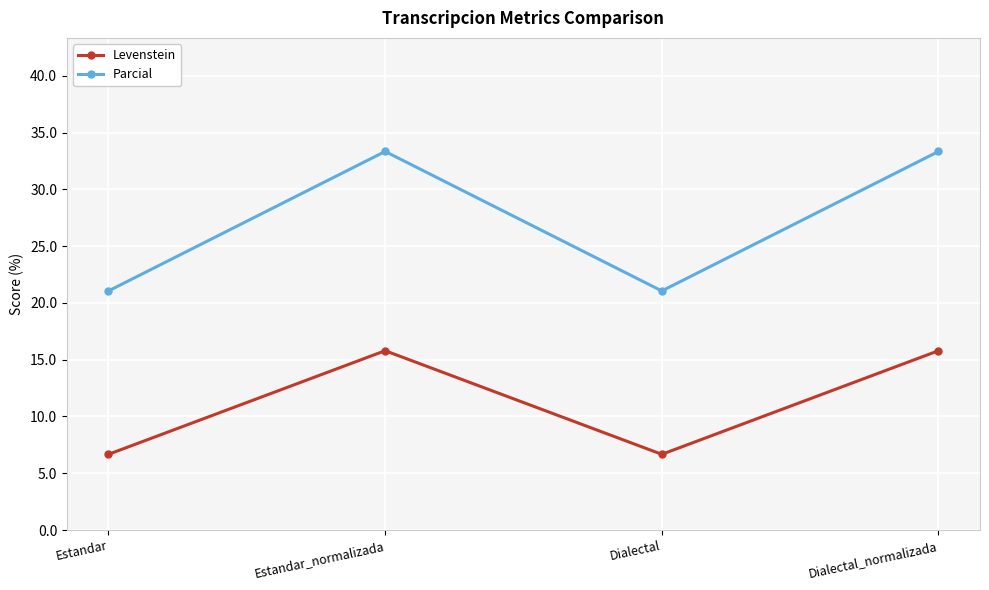

In Levenstein, how many points are lower than both neighbors (excluding endpoints)?

1